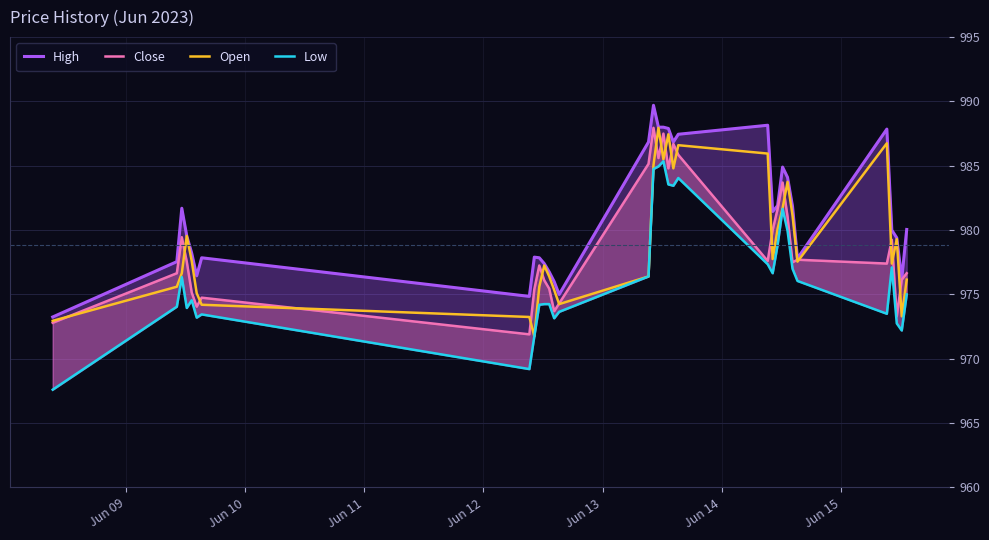

What is the minimum value for Open?

971.8